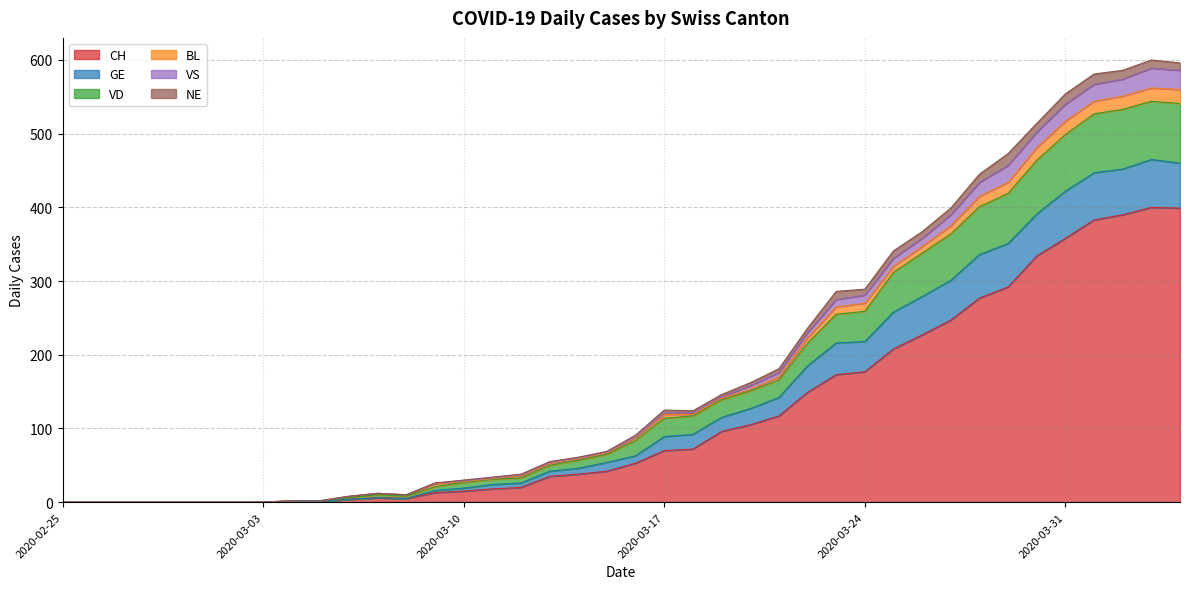

What is the label of the 22nd point from the right?

2020-03-14